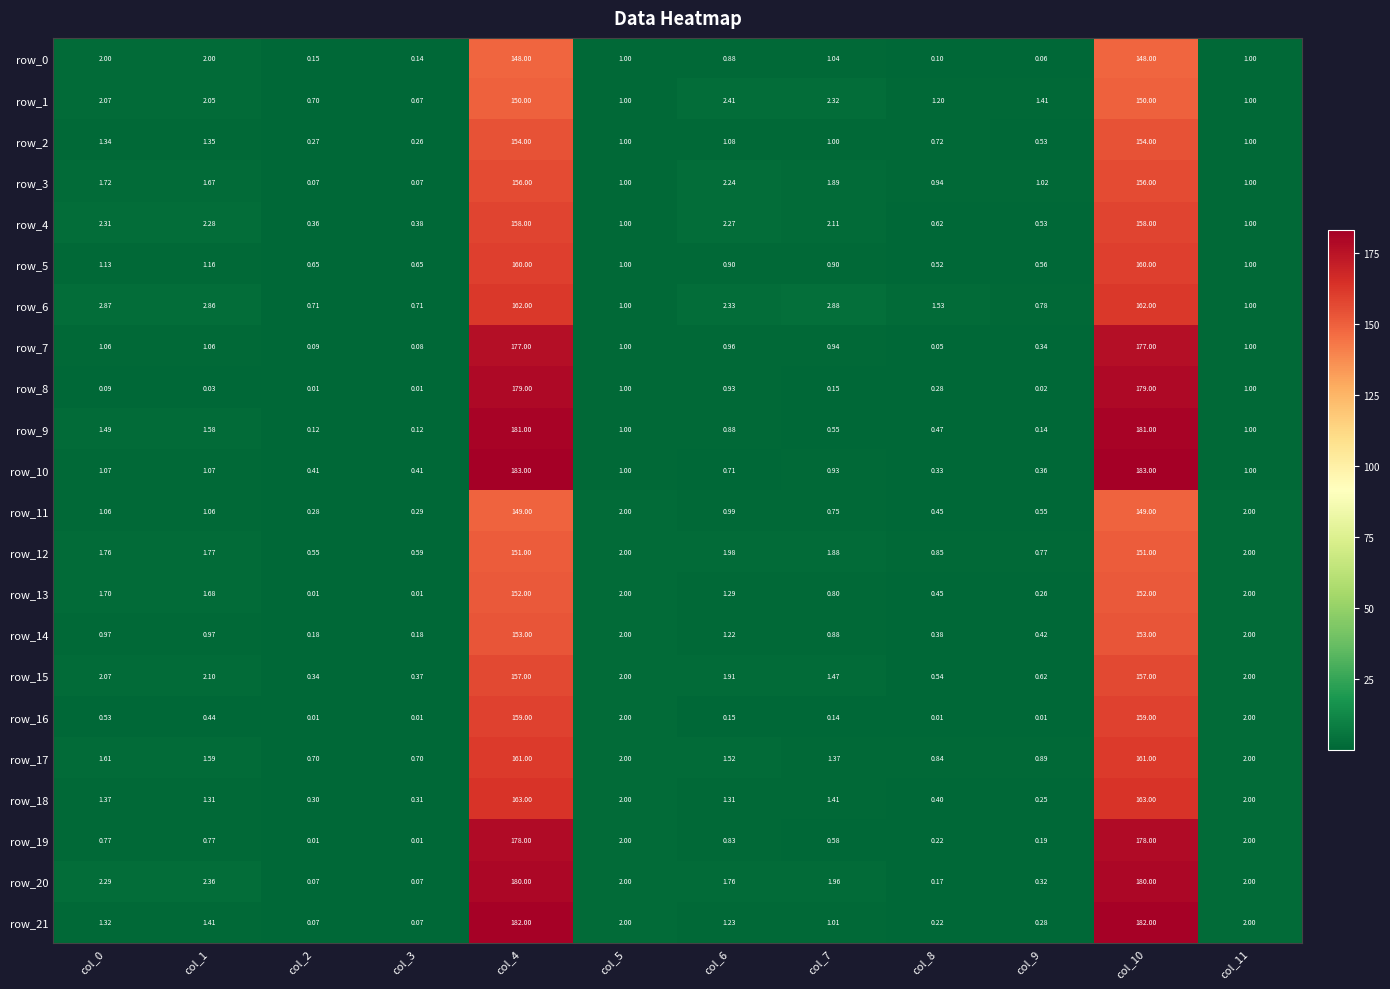

Is the value of row_10 at col_8 greater than the value of row_4 at col_4?

No